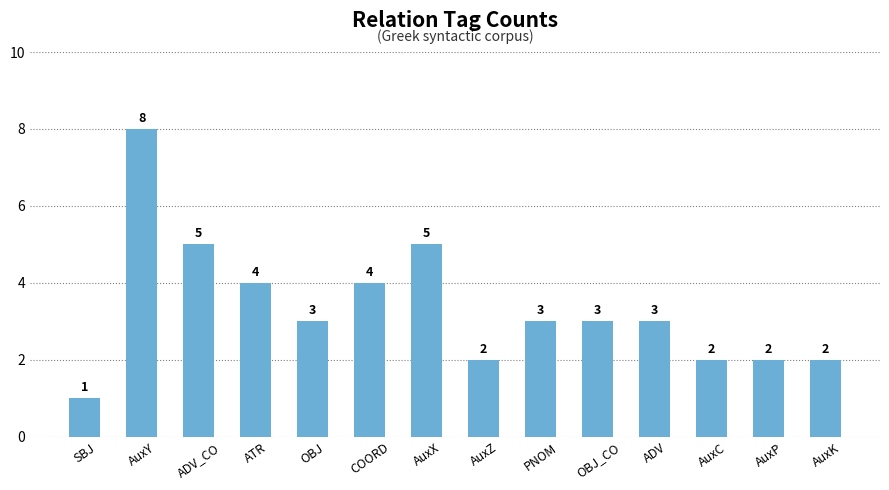

Does the chart contain any negative values?

No